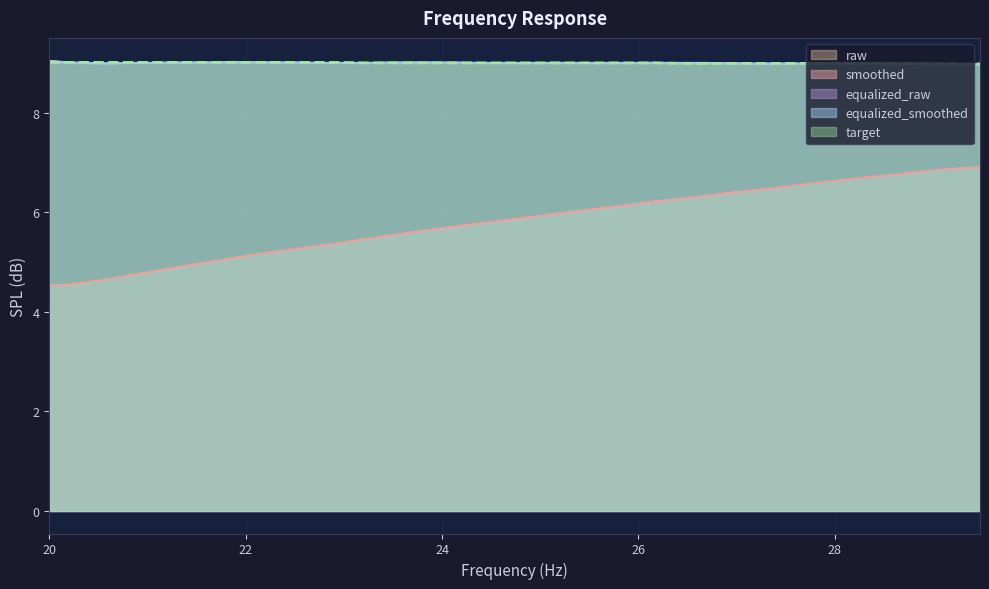

What is the difference between the highest and lowest values at 26.69?

2.7